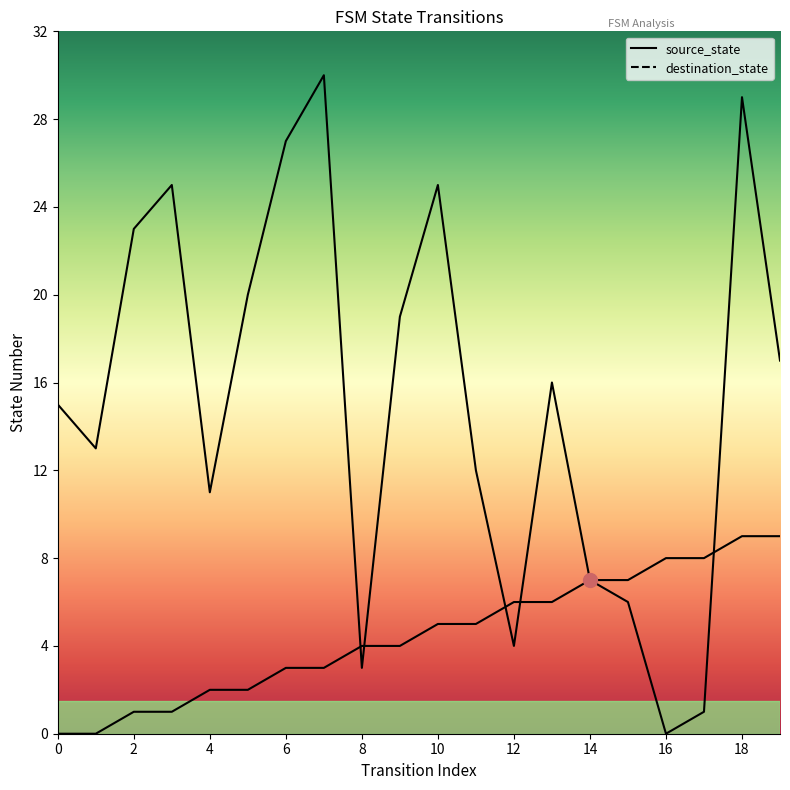

Read the source_state value at 9.

4